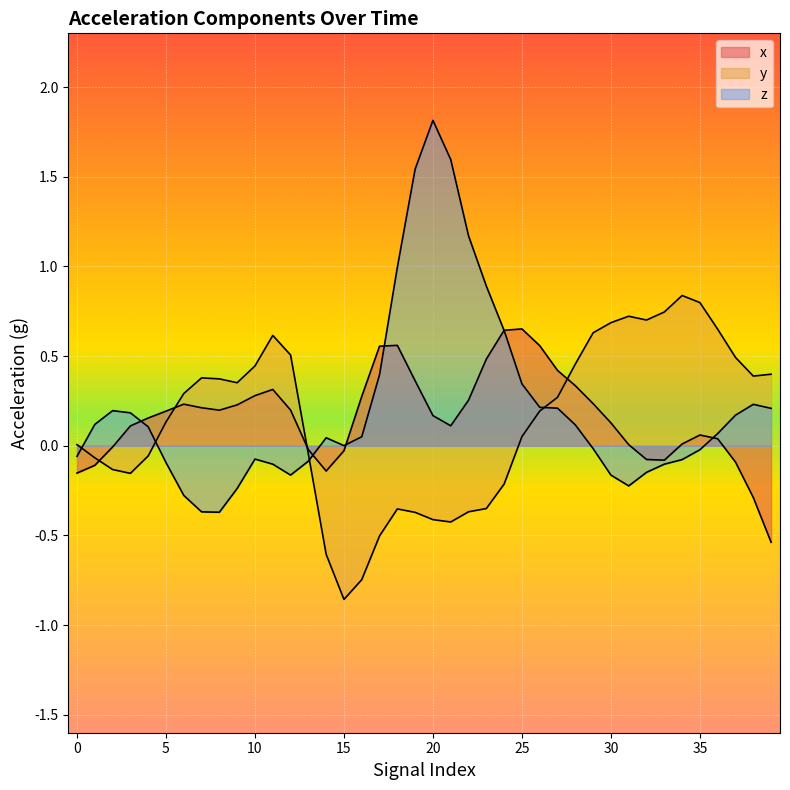

How many times do x_vals and right_curve cross each other?

1